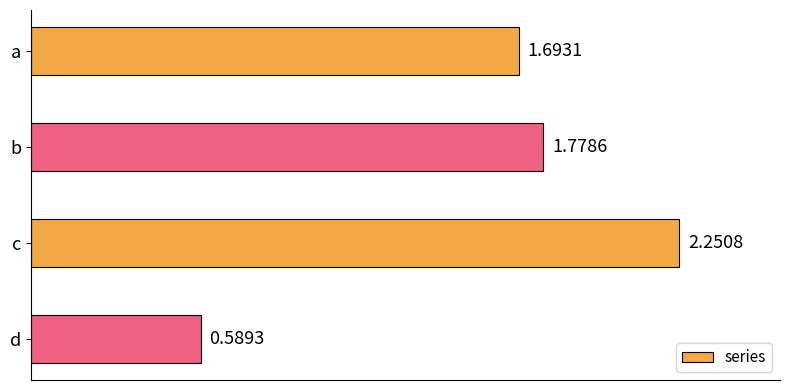

How many bars are there in total?

4